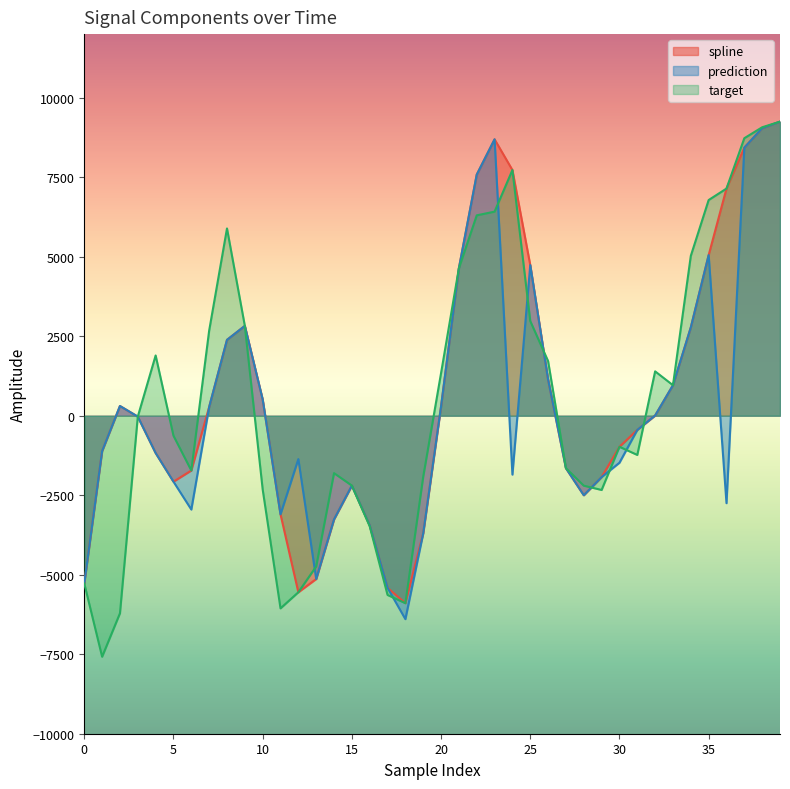

What is the approximate value of target at 5?

-629.5